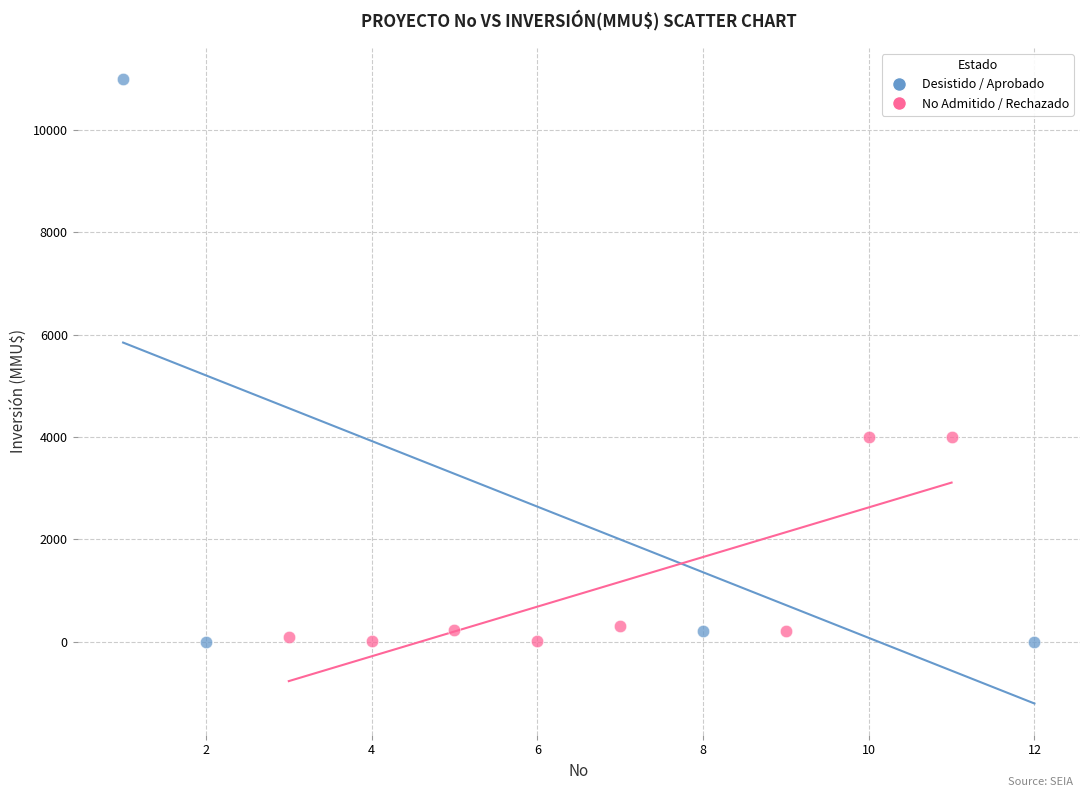

Which series has the widest spread of Y values?

Desistido / Aprobado